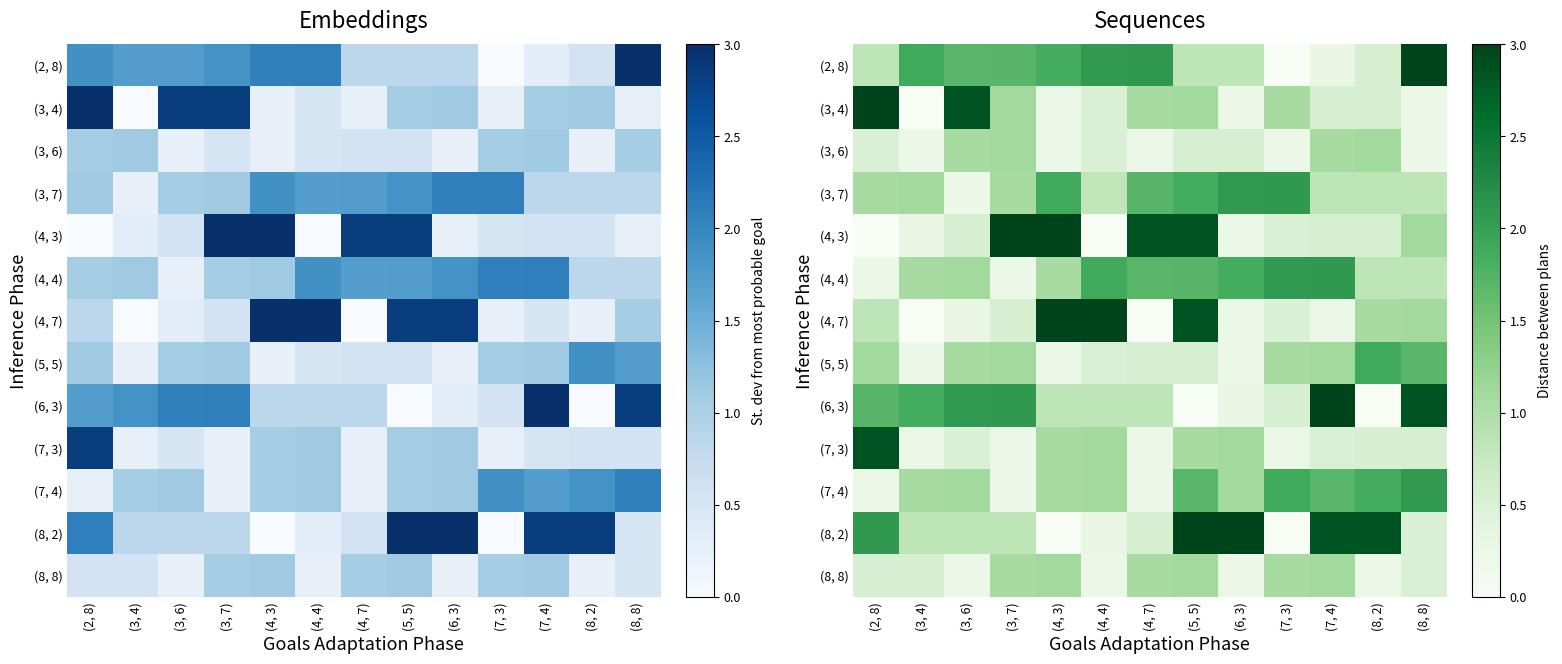

How many data points does each series have?

13